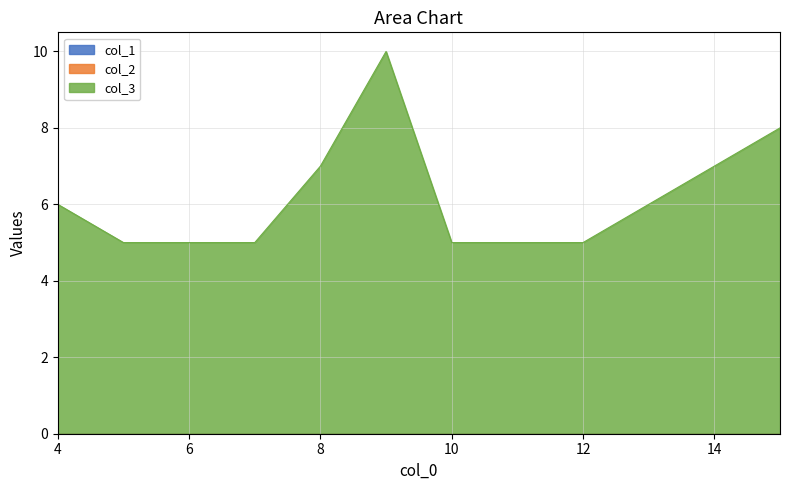

True or false: col_3 and col_2 cross at least once.

False